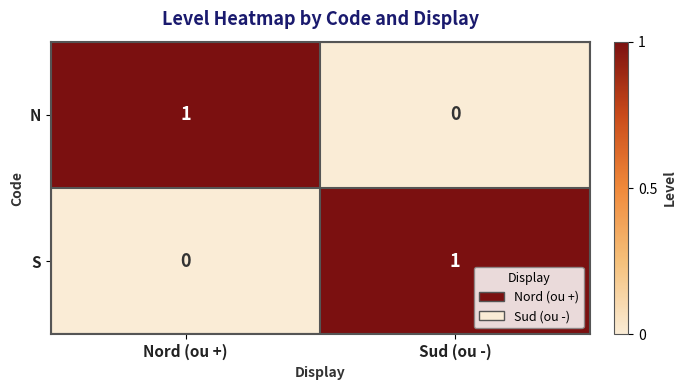

Which category has the lowest value in the S series?

Nord (ou +)